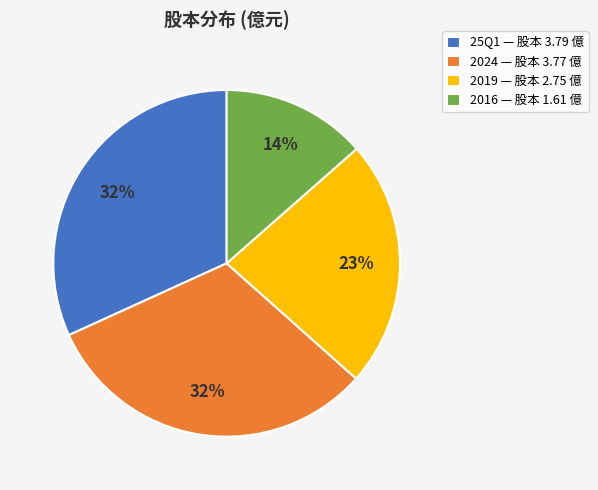

True or false: 2024 — 股本 3.77 億 accounts for 19% of the total.

False